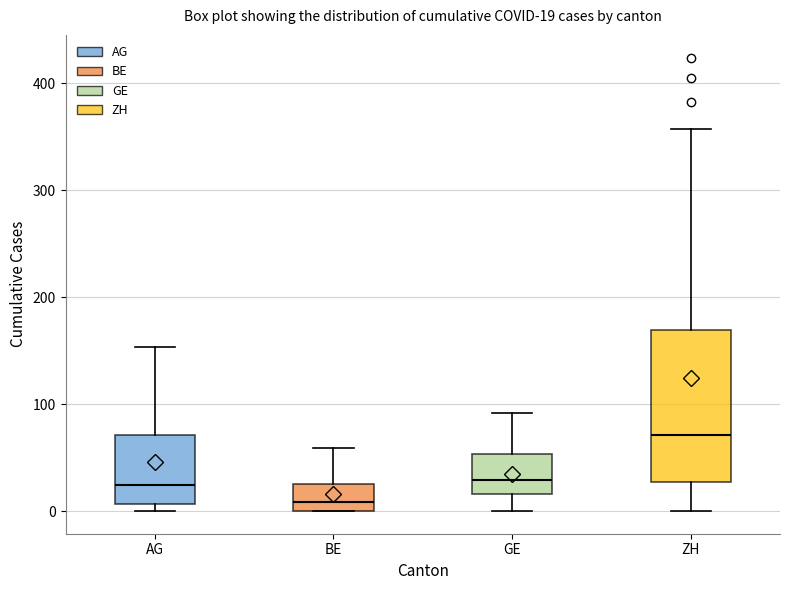

Which box's median line is the lowest?

BE